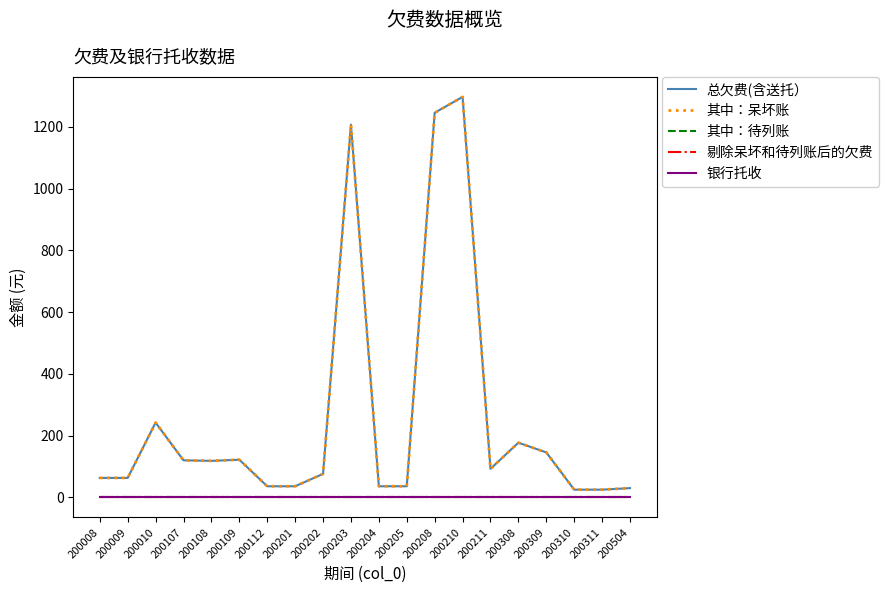

True or false: 剔除呆坏和待列账后的欠费 and 总欠费(含送托） intersect in this chart.

False